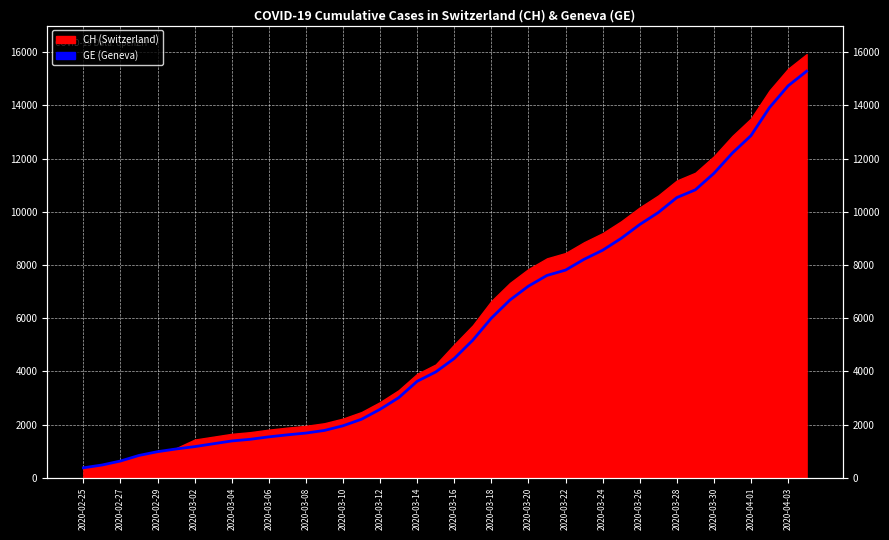

Count the number of values greater than 4485.

19